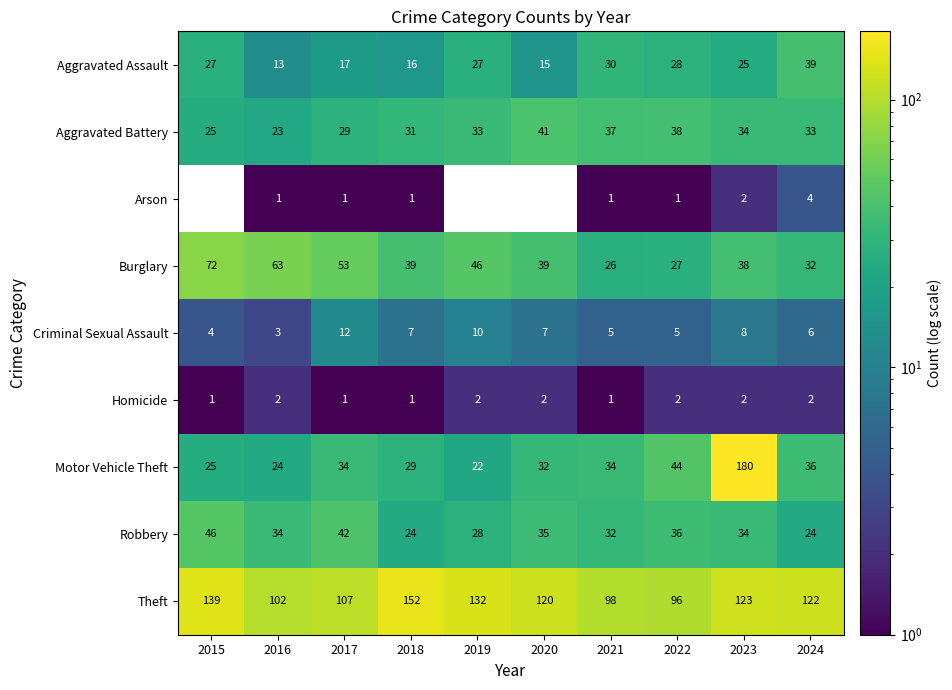

What is the minimum value for Criminal Sexual Assault?

3.0